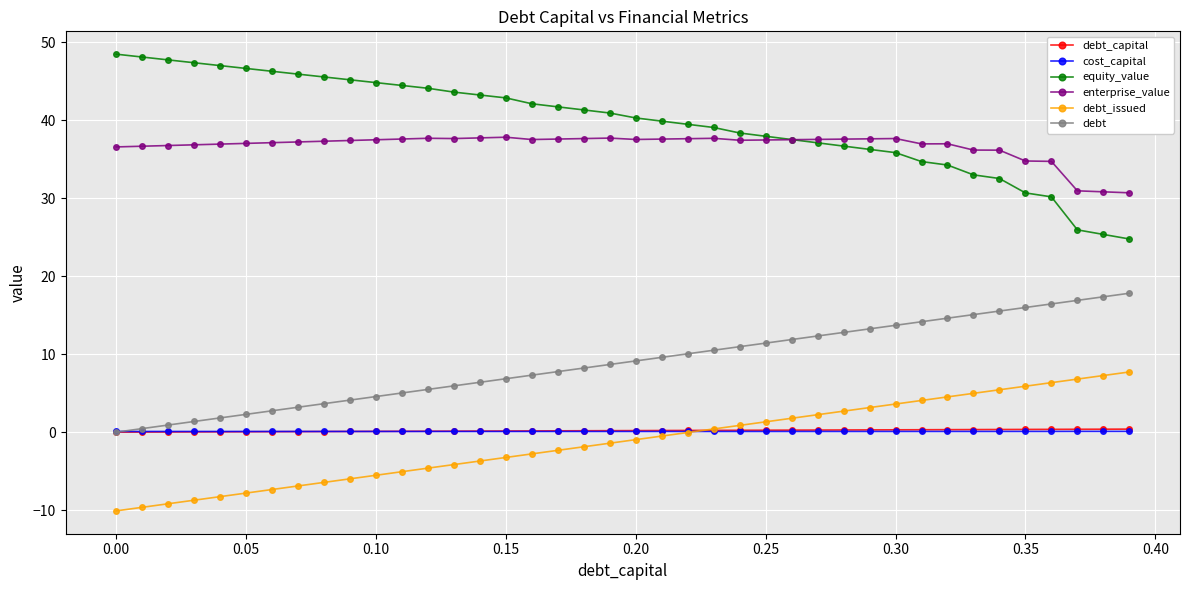

Which series has the largest total across all categories?

equity_value